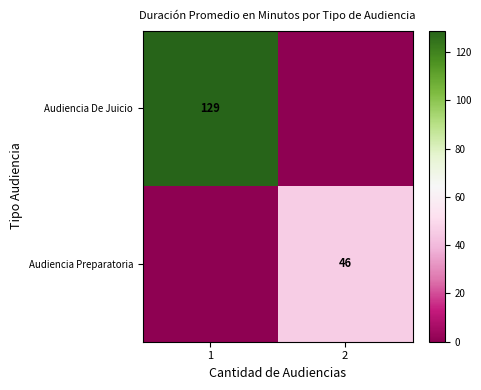

Is the value of Audiencia De Juicio at 1 greater than the value of Audiencia Preparatoria at 2?

Yes